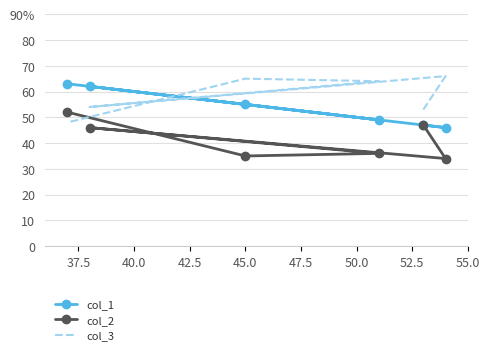

The col_3 series shows 65 at 45.0. True or false?

True